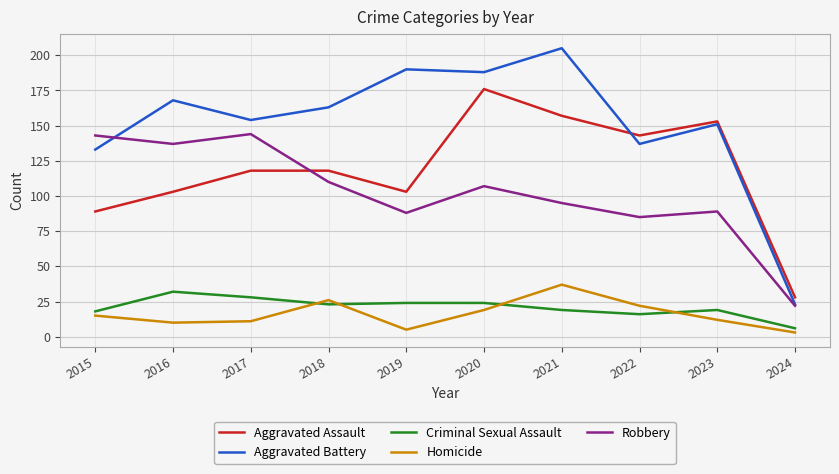

Is the value of Aggravated Assault at 2019 greater than the value of Robbery at 2016?

No